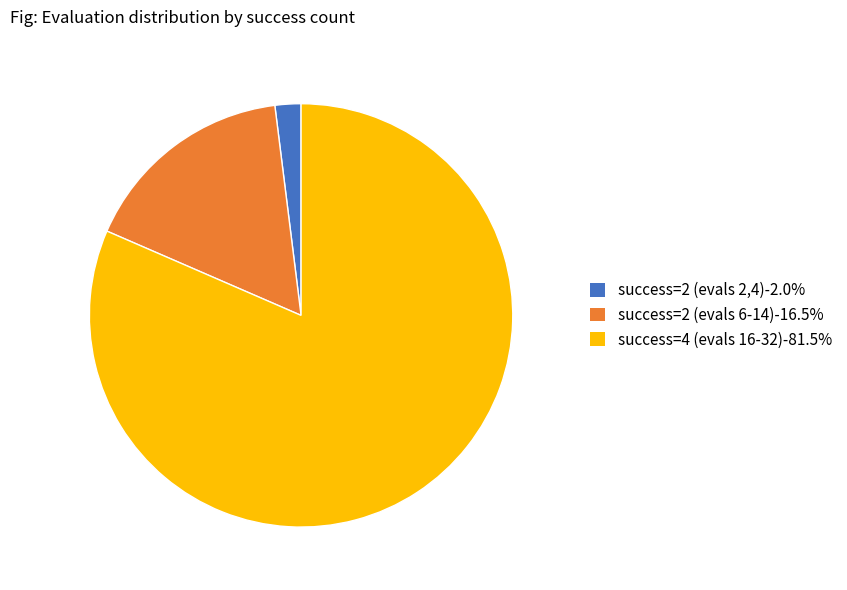

What is the ratio of the value at success=4 (evals 16-32)-81.5% to the value at success=2 (evals 2,4)-2.0%?

41.2